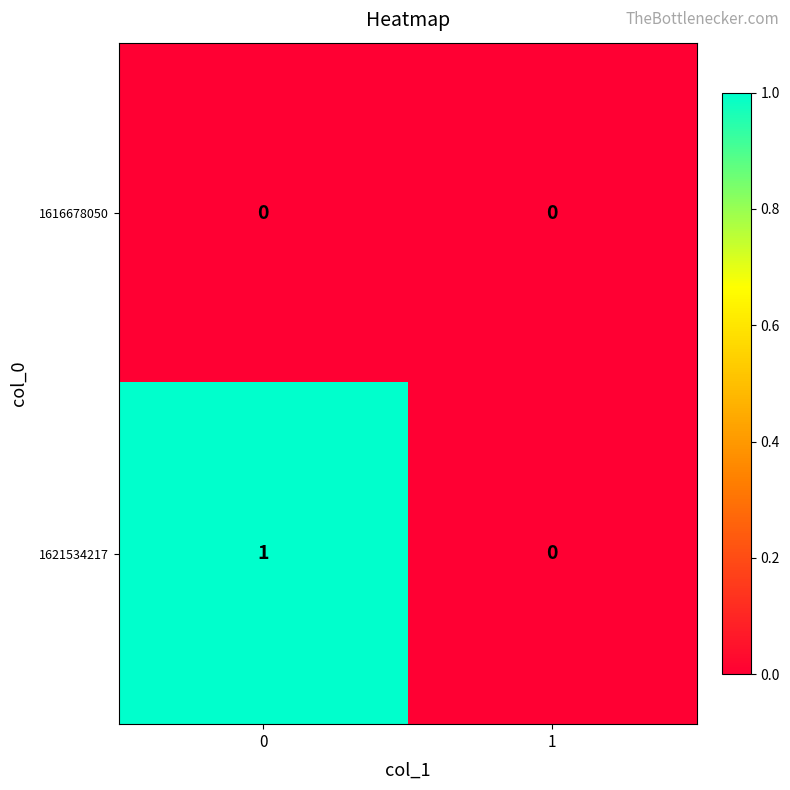

Which series has the largest range (max minus min)?

1621534217